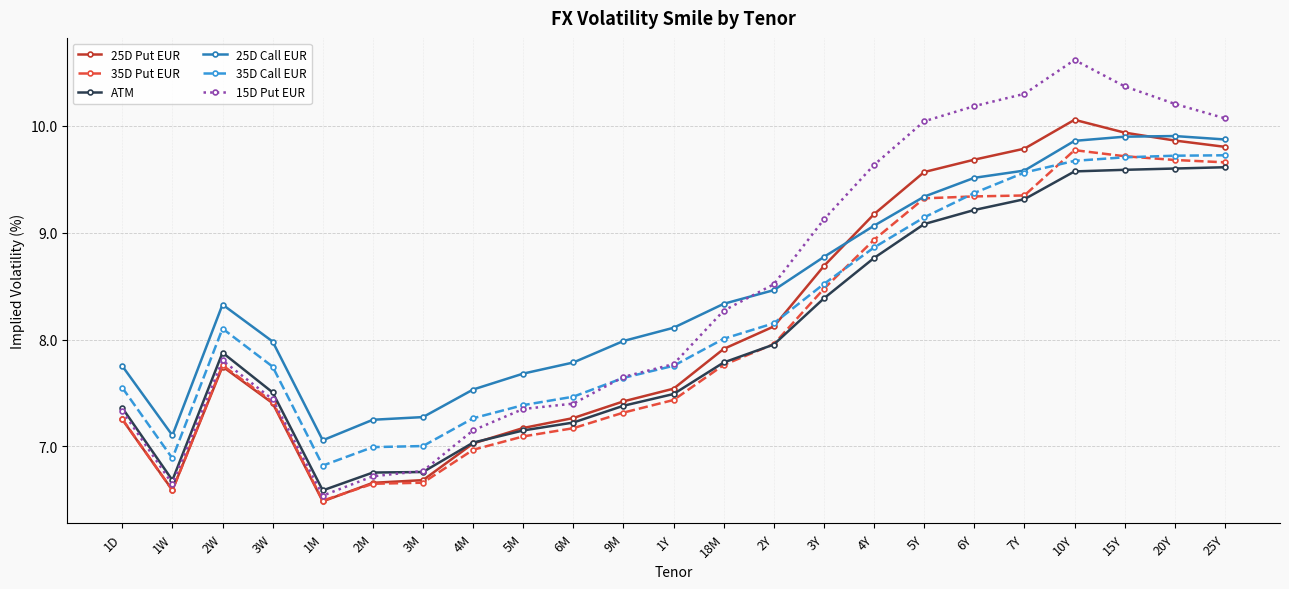

What is the value of the 35D Call EUR point at the 17th from the left?

9.1